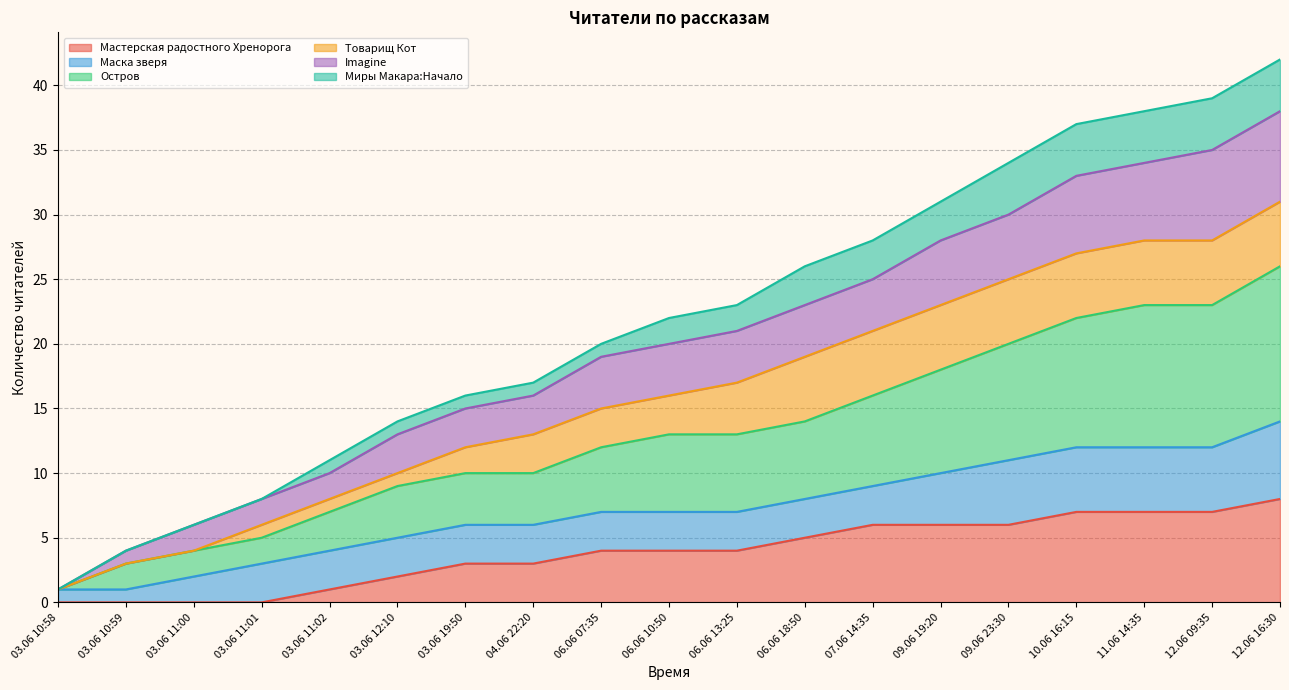

What is the difference between the maximum and minimum values in the Мастерская радостного Хренорога series?

8